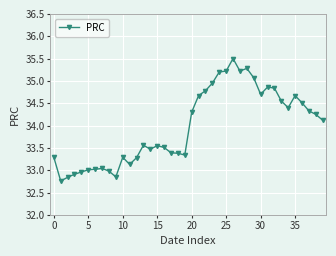

What is the value of the 25th point from the left?

35.2